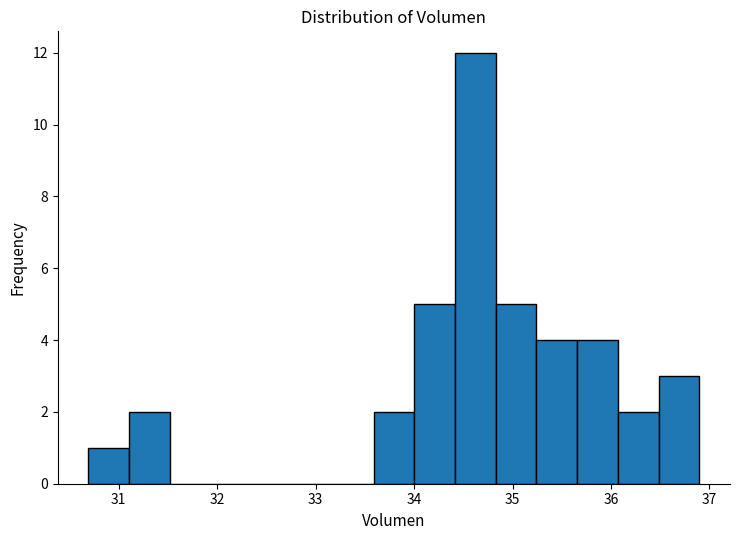

Over which range of the x-axis is the bar tallest?

34.4 to 34.8